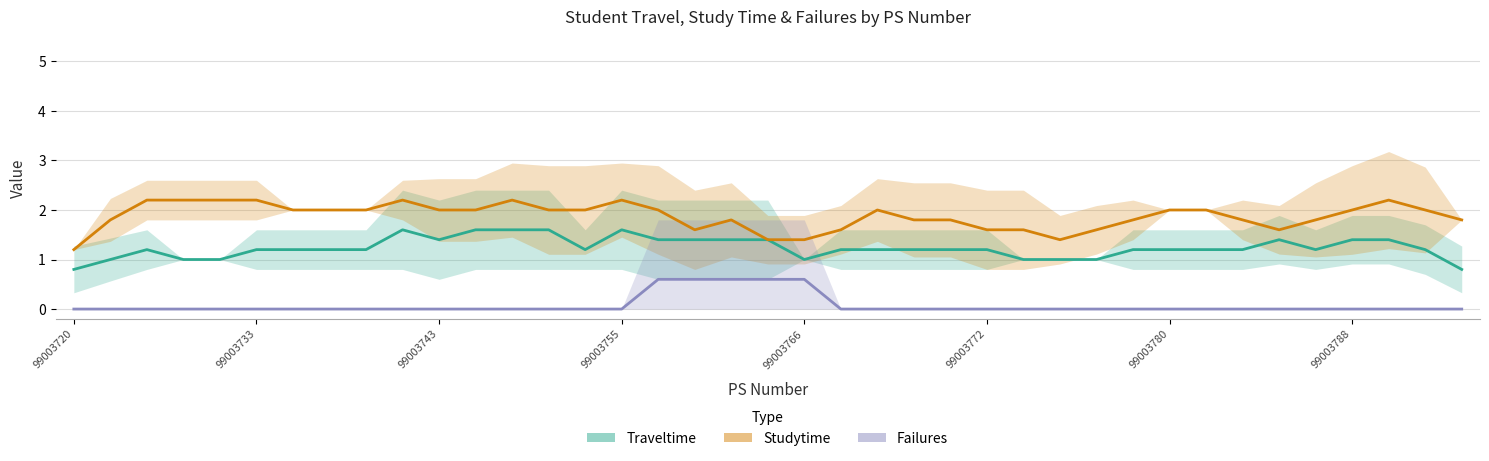

True or false: Failures has more than 2 points higher than both neighbors.

False